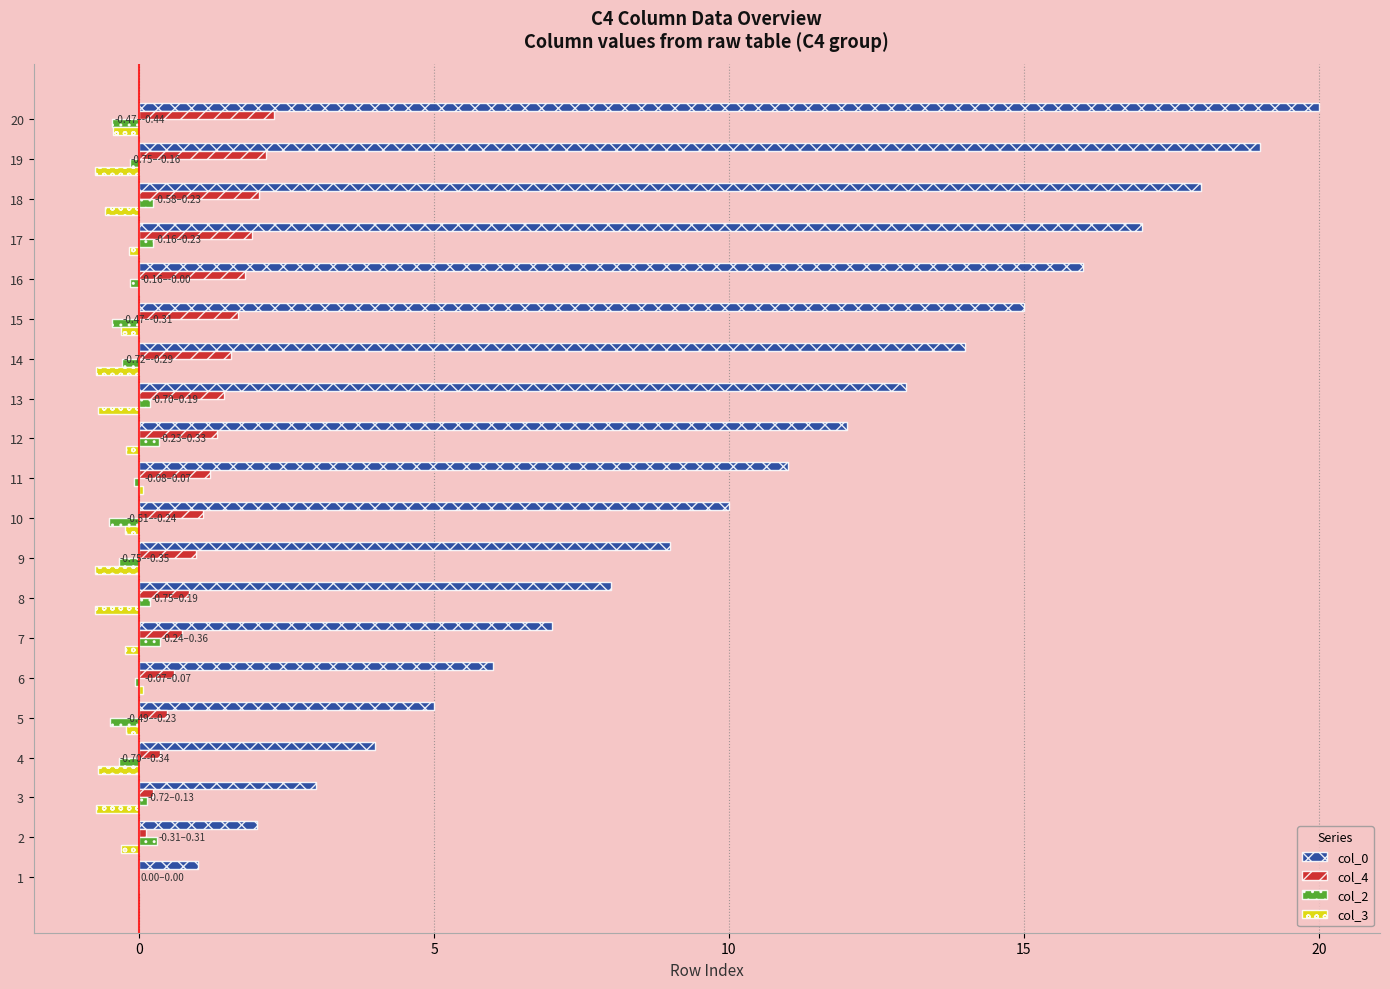

Is the value of col_0 at 3 greater than the value of col_2 at 16?

Yes